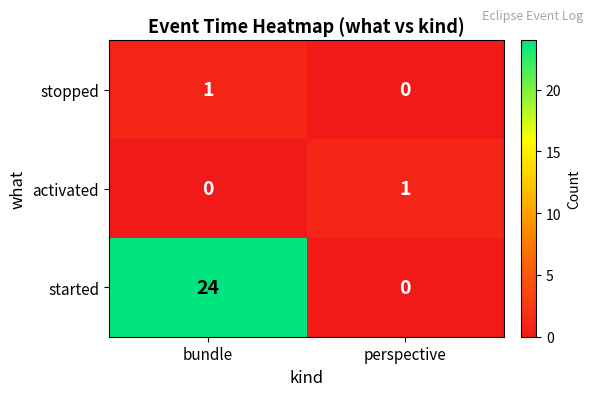

What is the average value of the started series?

12